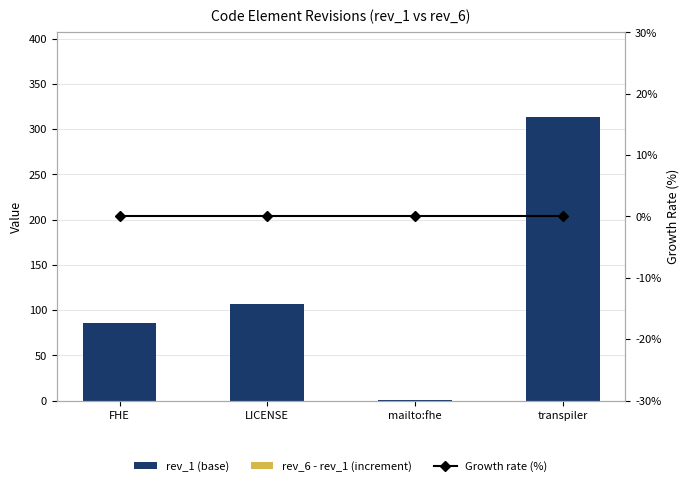

What is the sum of the rev_1 (base) values at transpiler and mailto:fhe?

314